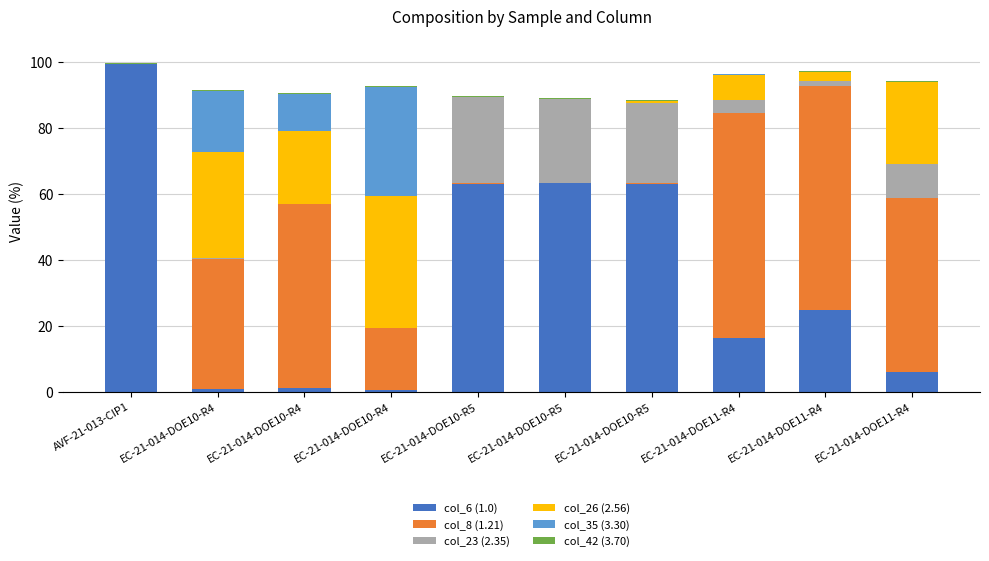

Where is col_6 (1.0) nearest to the value 50?

EC-21-014-DOE10-R5